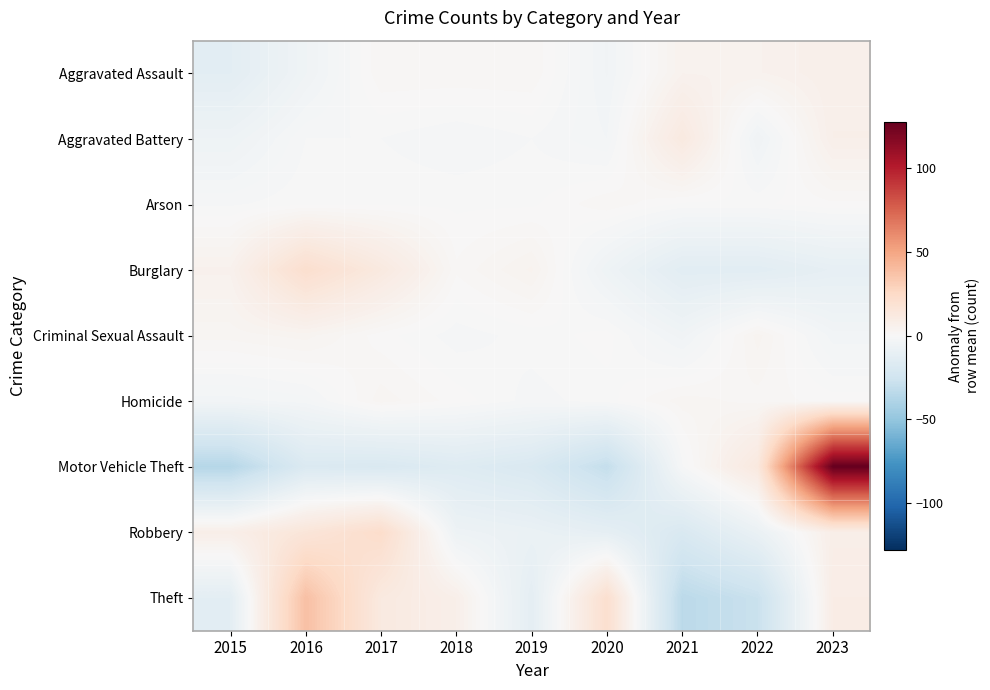

List the series in order of their peak value, highest first.

Motor Vehicle Theft, Theft, Robbery, Burglary, Aggravated Battery, Aggravated Assault, Criminal Sexual Assault, Homicide, Arson